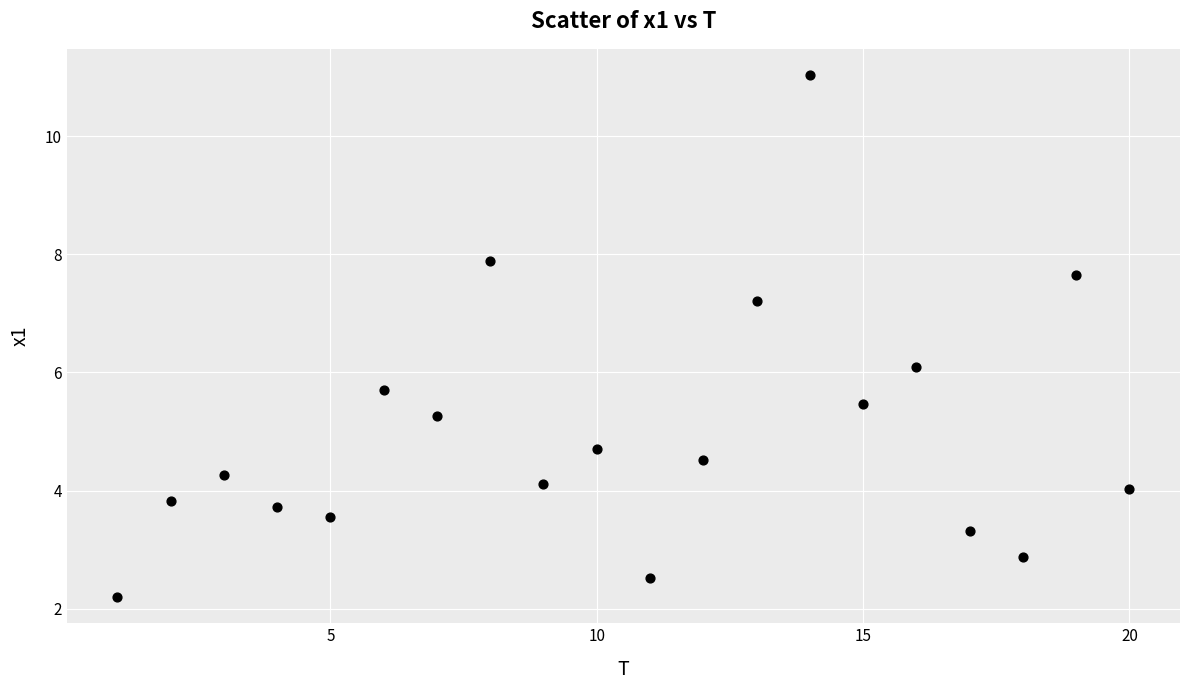

What is the range of Y values (max minus min)?

8.8